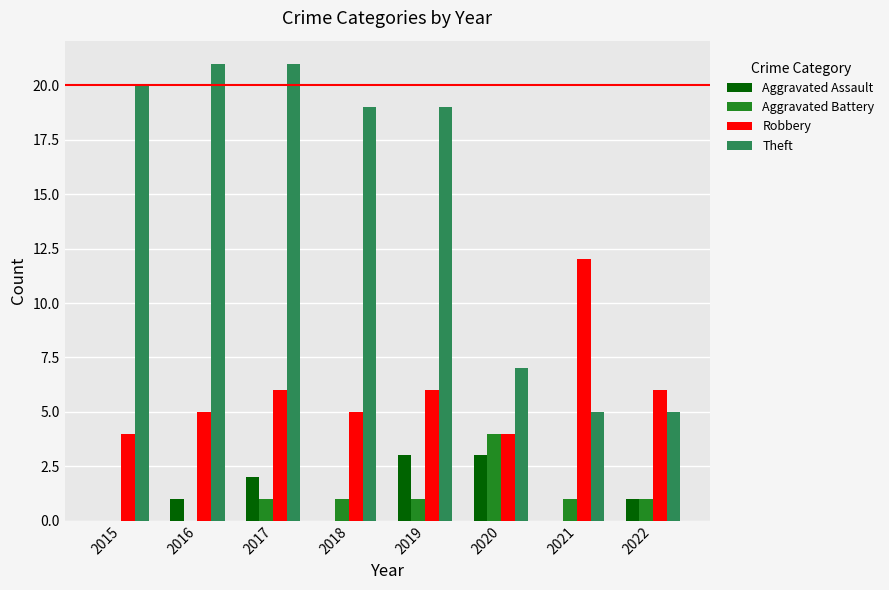

What are all the series names shown in the legend?

Aggravated Assault, Aggravated Battery, Robbery, Theft